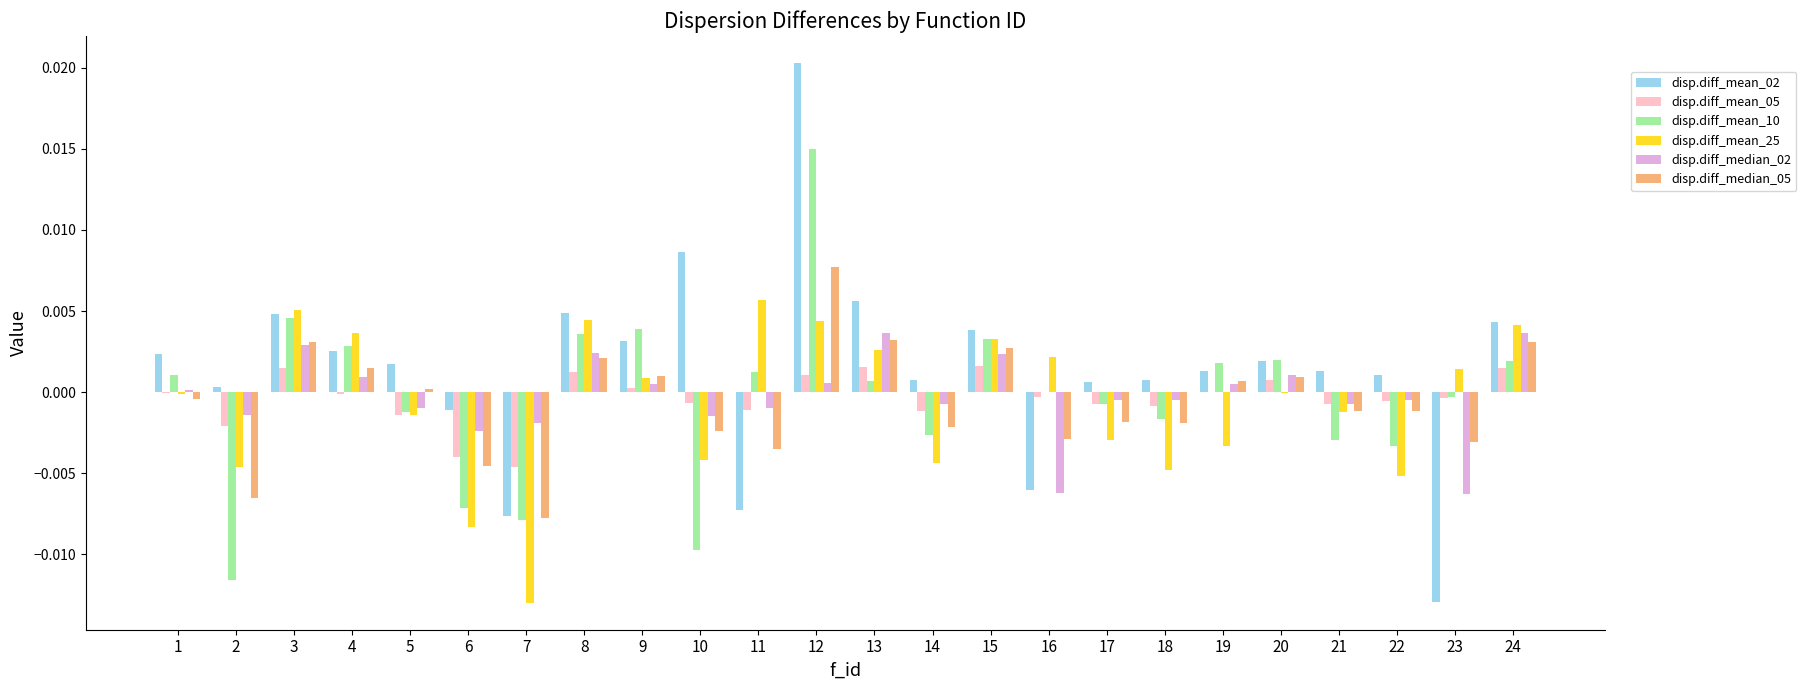

Are the bars horizontal?

No